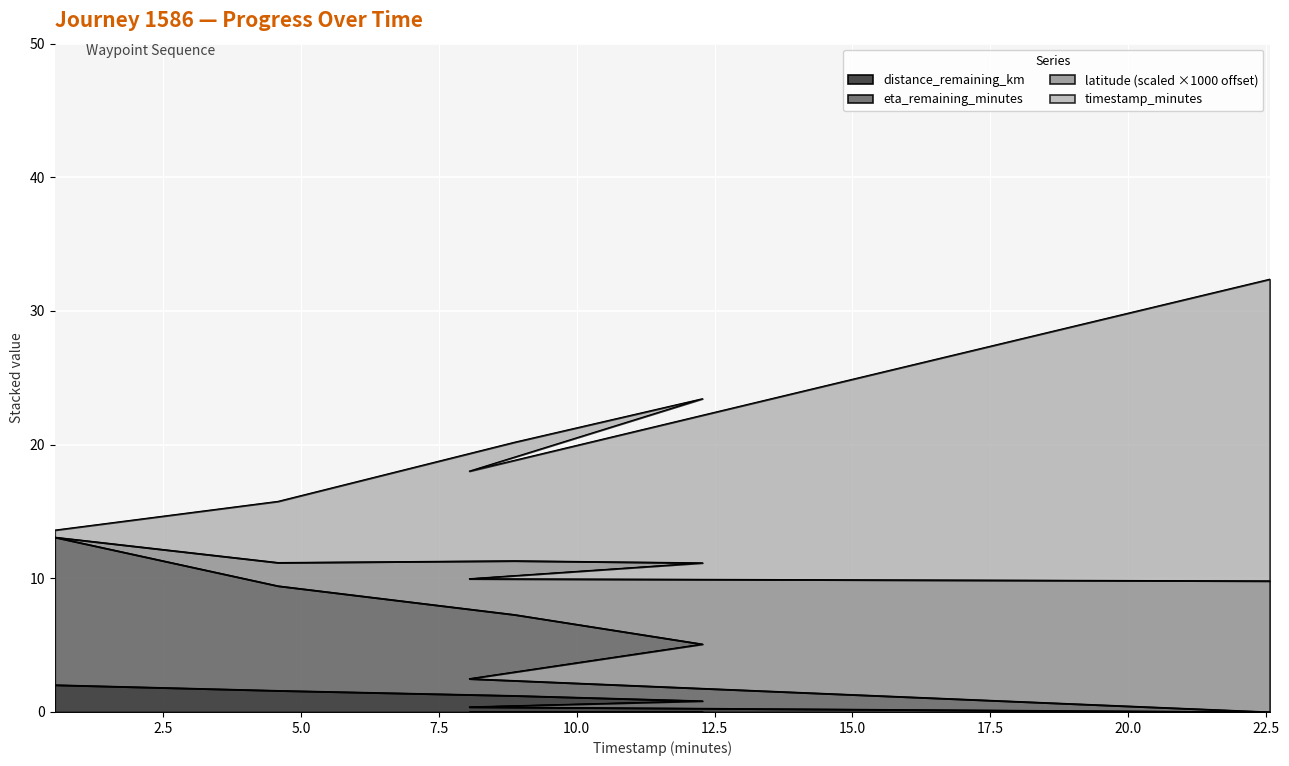

True or false: eta_remaining_minutes and distance_remaining_km intersect in this chart.

False